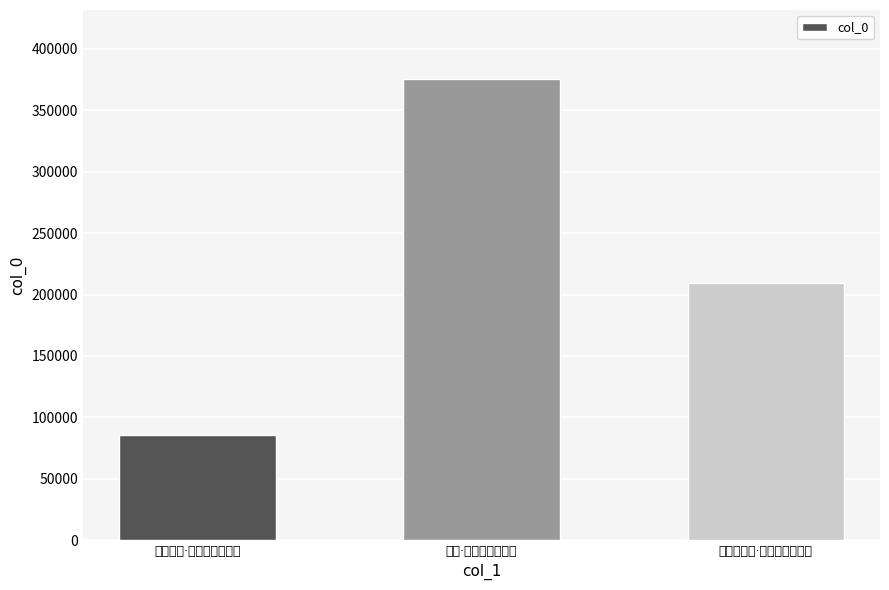

What is the value of the 2nd bar from the left?

375175